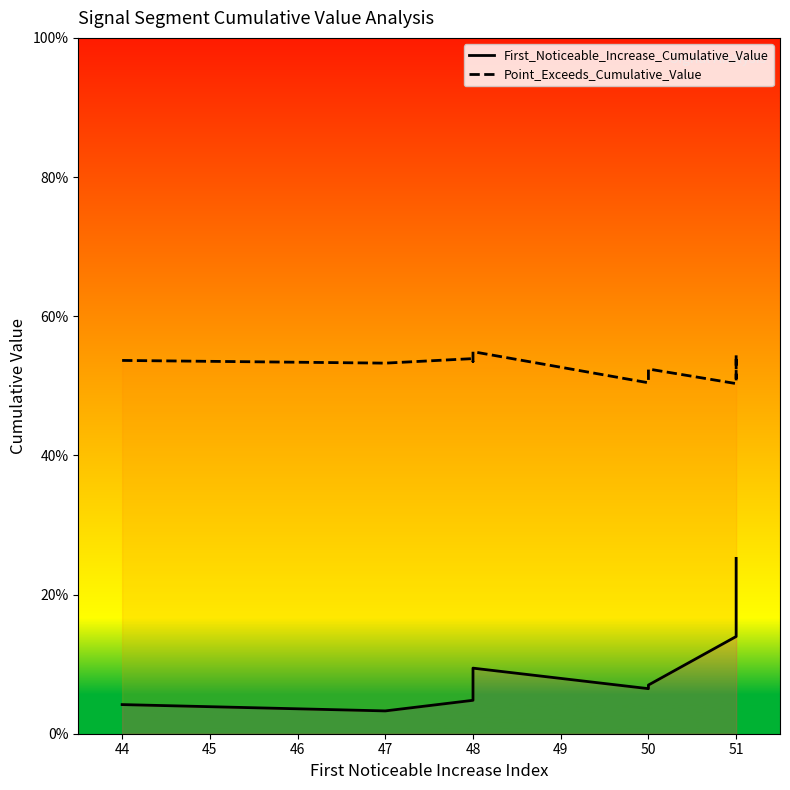

What is the maximum value shown in the chart?

0.5